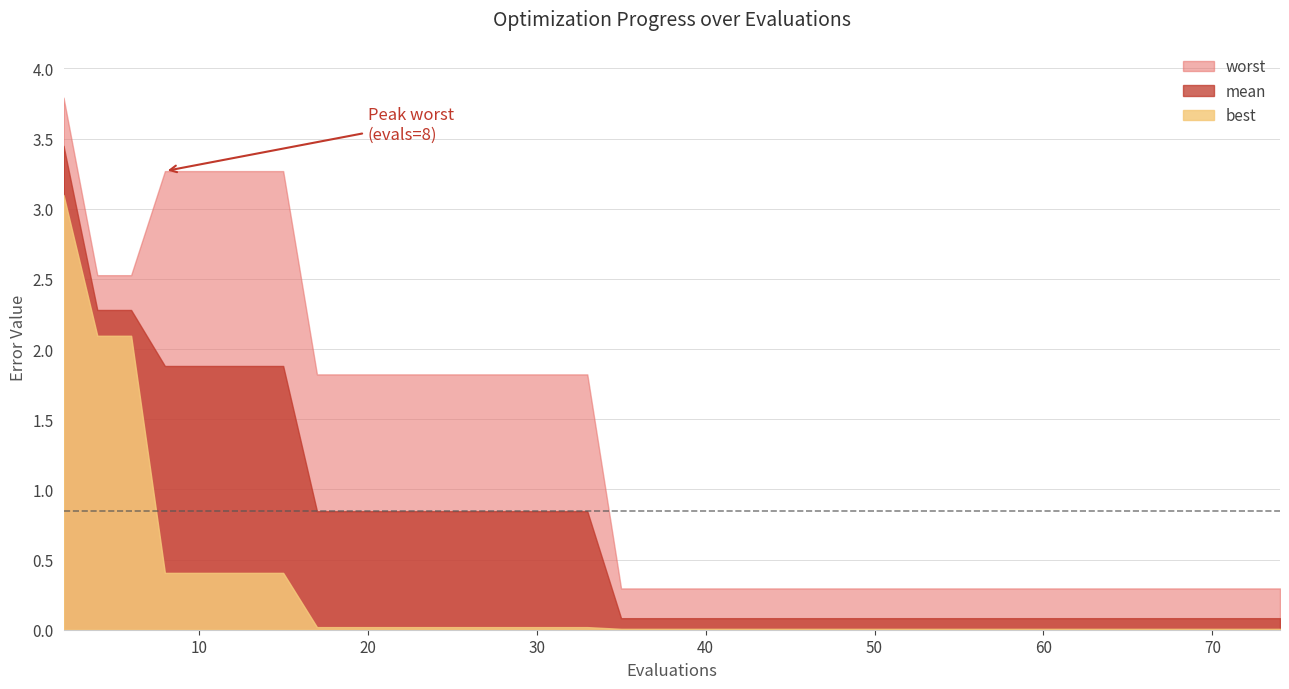

Reading left to right, extract all data points from this chart.

worst: 3.8	2.5	2.5	3.3	3.3	3.3	3.3	3.3	1.8	1.8	1.8	1.8	1.8	1.8	1.8	1.8	1.8	0.3	0.3	0.3	0.3	0.3	0.3	0.3	0.3	0.3	0.3	0.3	0.3	0.3	0.3	0.3	0.3	0.3	0.3	0.3	0.3	0.3	0.3	0.3
mean: 3.4	2.3	2.3	1.9	1.9	1.9	1.9	1.9	0.8	0.8	0.8	0.8	0.8	0.8	0.8	0.8	0.8	0.1	0.1	0.1	0.1	0.1	0.1	0.1	0.1	0.1	0.1	0.1	0.1	0.1	0.1	0.1	0.1	0.1	0.1	0.1	0.1	0.1	0.1	0.1
best: 3.1	2.1	2.1	0.4	0.4	0.4	0.4	0.4	0.0	0.0	0.0	0.0	0.0	0.0	0.0	0.0	0.0	0.0	0.0	0.0	0.0	0.0	0.0	0.0	0.0	0.0	0.0	0.0	0.0	0.0	0.0	0.0	0.0	0.0	0.0	0.0	0.0	0.0	0.0	0.0